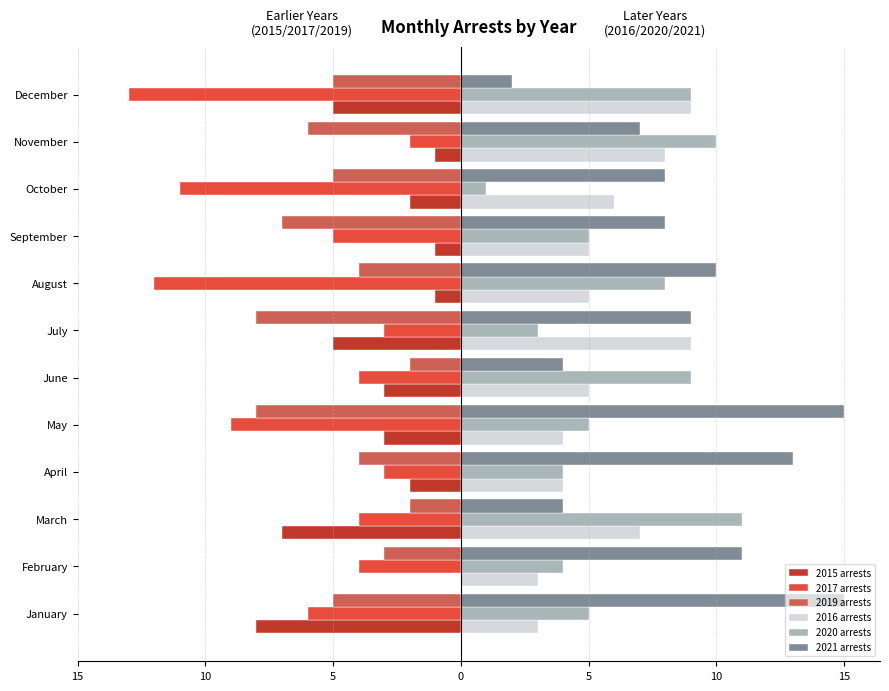

What are all the series names shown in the legend?

2015 arrests, 2017 arrests, 2019 arrests, 2016 arrests, 2020 arrests, 2021 arrests